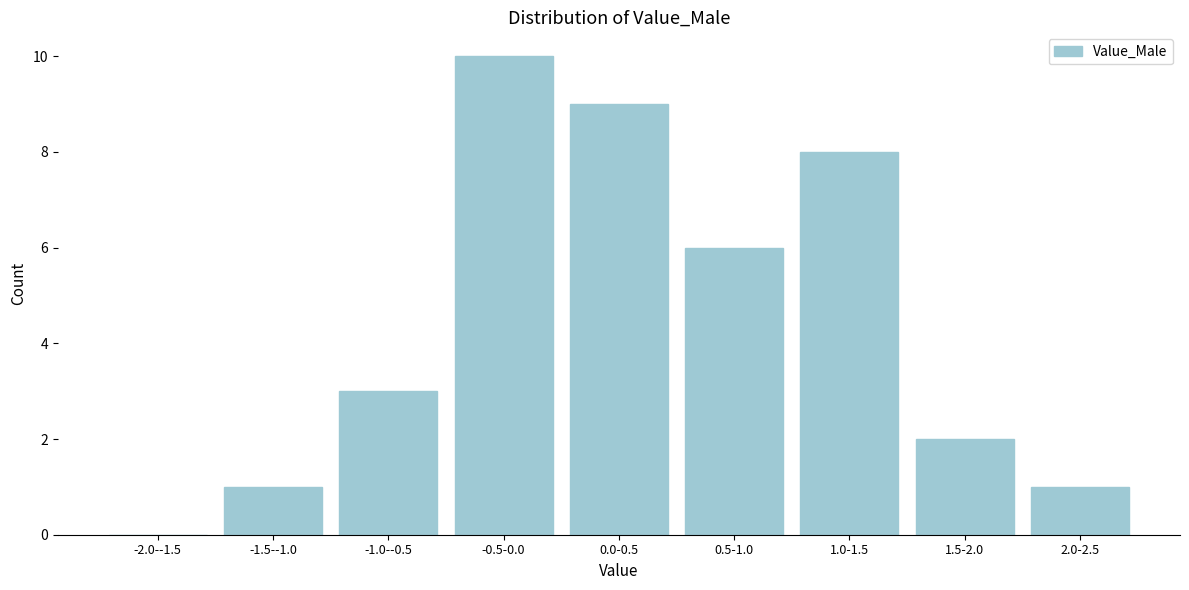

Reading left to right, what are all the values shown in this chart?

-2.0--1.5=0	-1.5--1.0=1	-1.0--0.5=3	-0.5-0.0=10	0.0-0.5=9	0.5-1.0=6	1.0-1.5=8	1.5-2.0=2	2.0-2.5=1